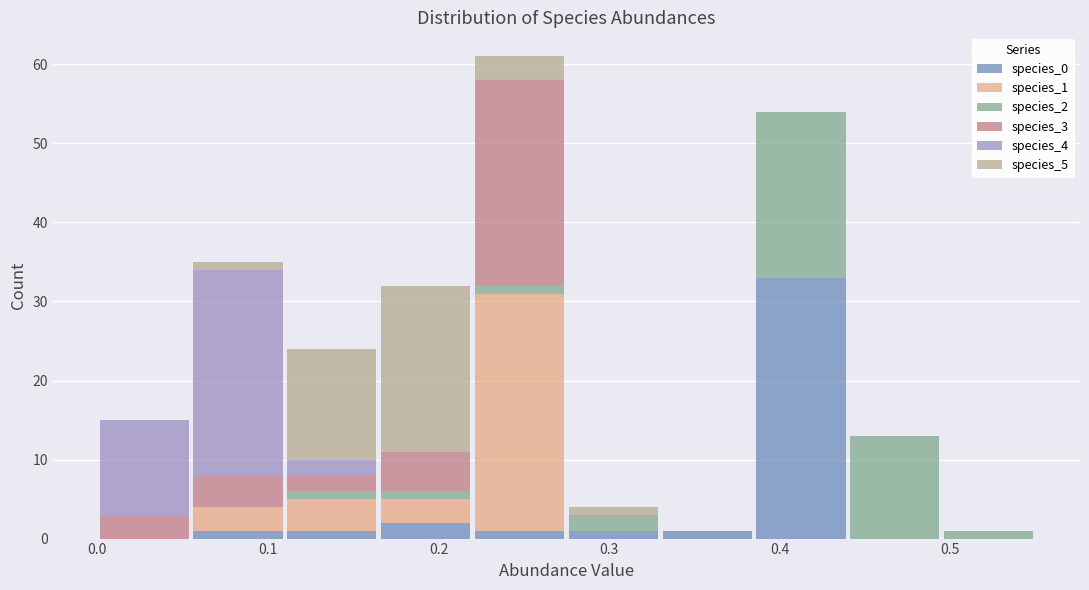

What is the total height of the stacked bar covering 0.220 to 0.275 on the x-axis? Neither the bar edges nor the heights are printed on the chart, so give them approximately, as read against the axes.

61